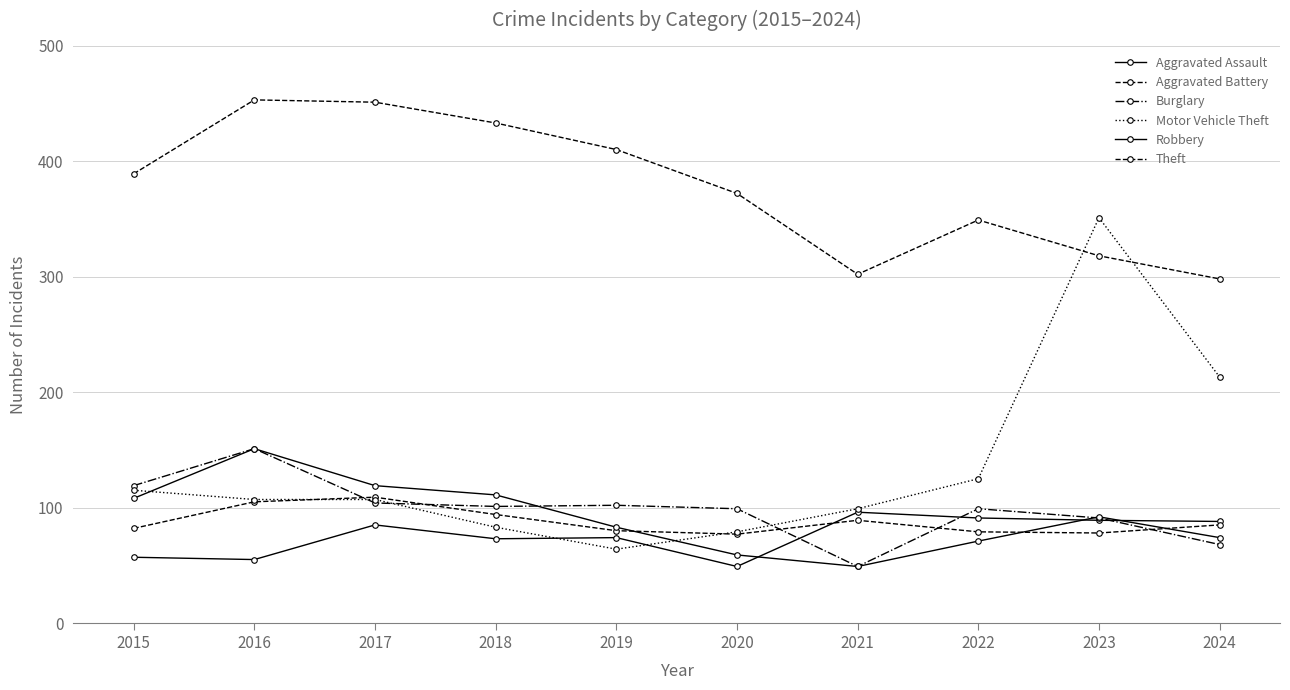

Is this an area chart (filled region under the line)?

No